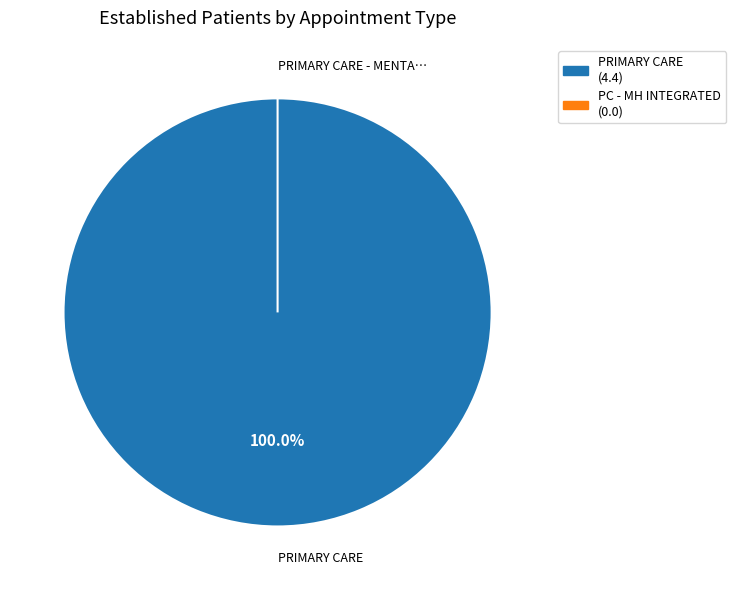

Which has a higher value, PRIMARY CARE - MENTAL HEALTH INTEGRATED or PRIMARY CARE?

PRIMARY CARE